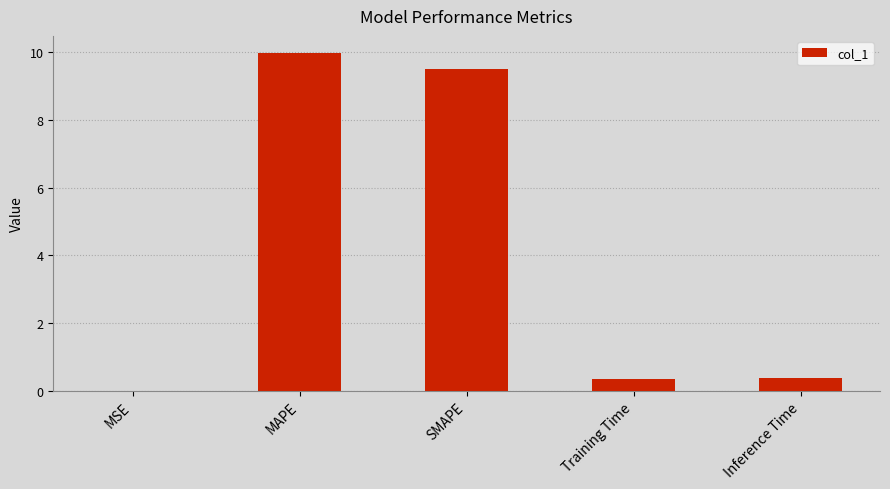

What is the sum of all values?

20.2